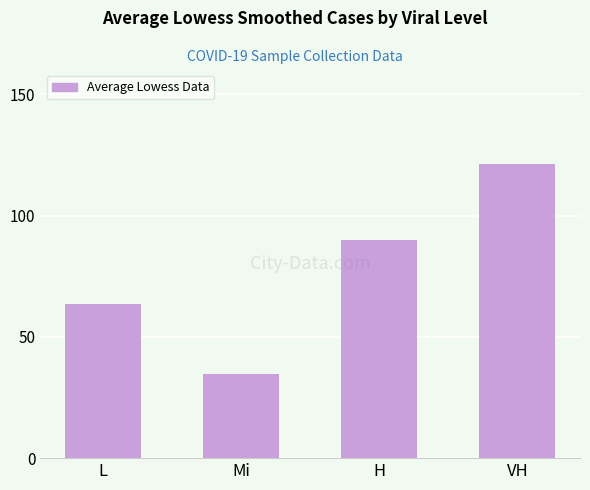

The chart shows a value of 48.1 at Mi. True or false?

False